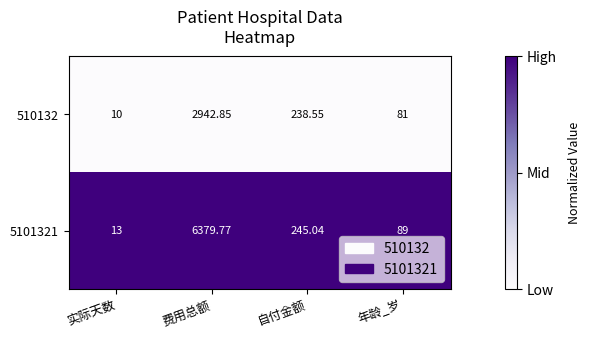

Rank the series at 自付金额 from lowest to highest value.

510132, 5101321